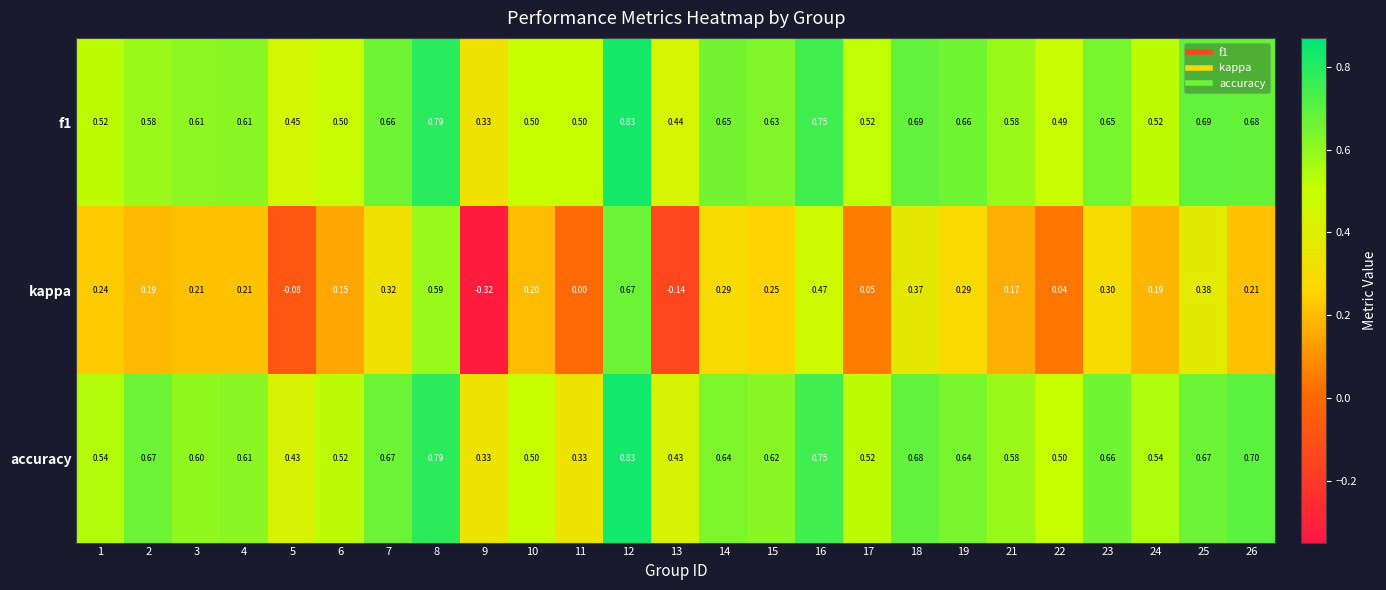

At which category does the chart reach its peak across all series?

12